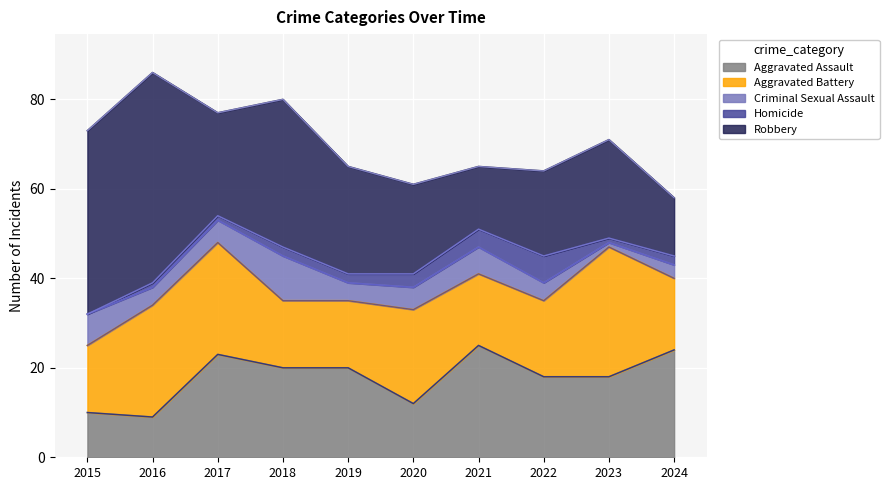

Where is the first local minimum for Aggravated Assault?

2016